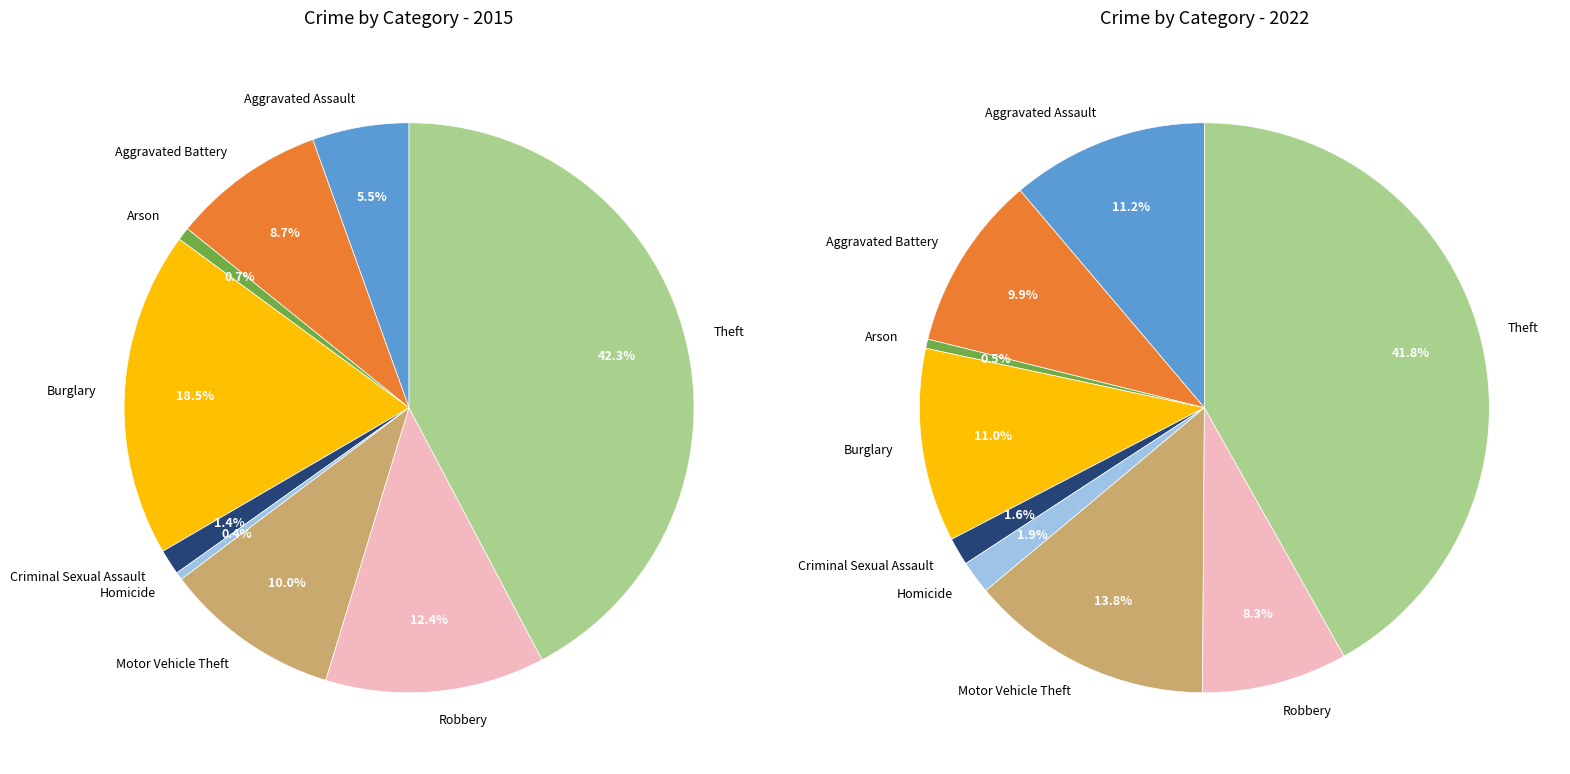

How many segments does this pie chart have?

9